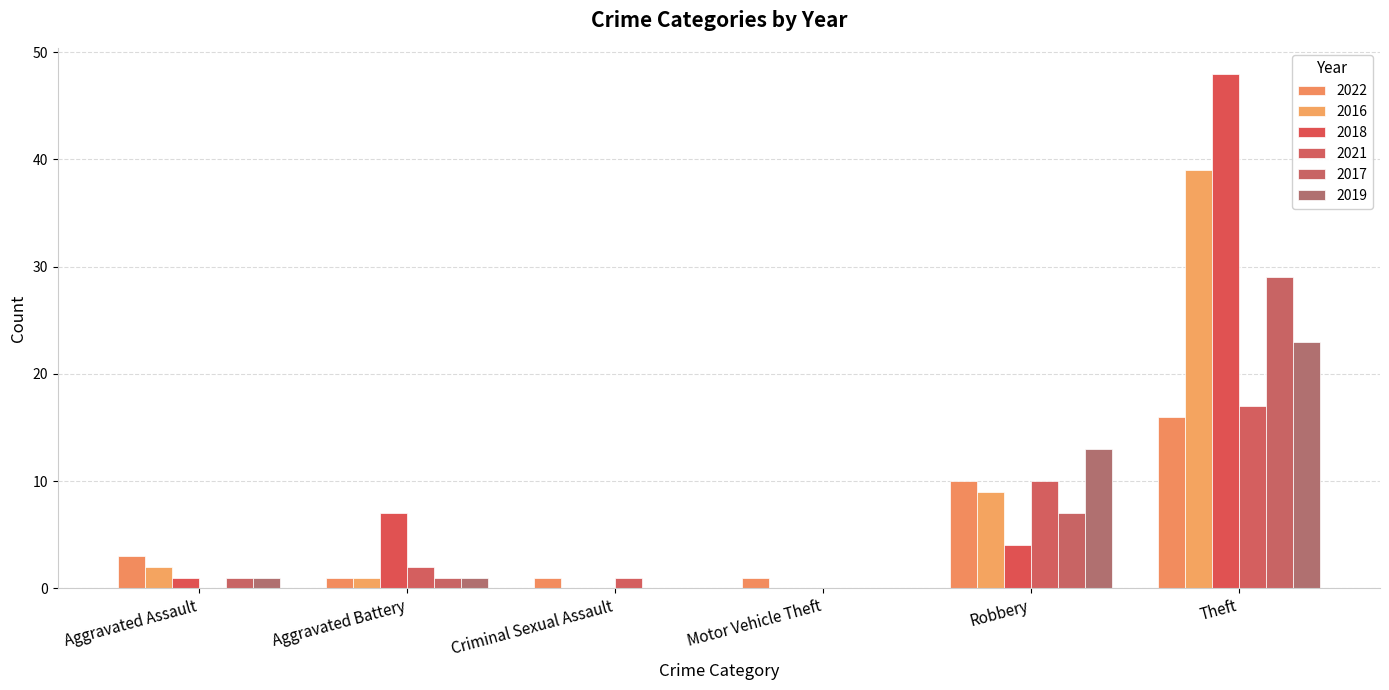

What is the difference between the 2022 values at Motor Vehicle Theft and Theft?

15